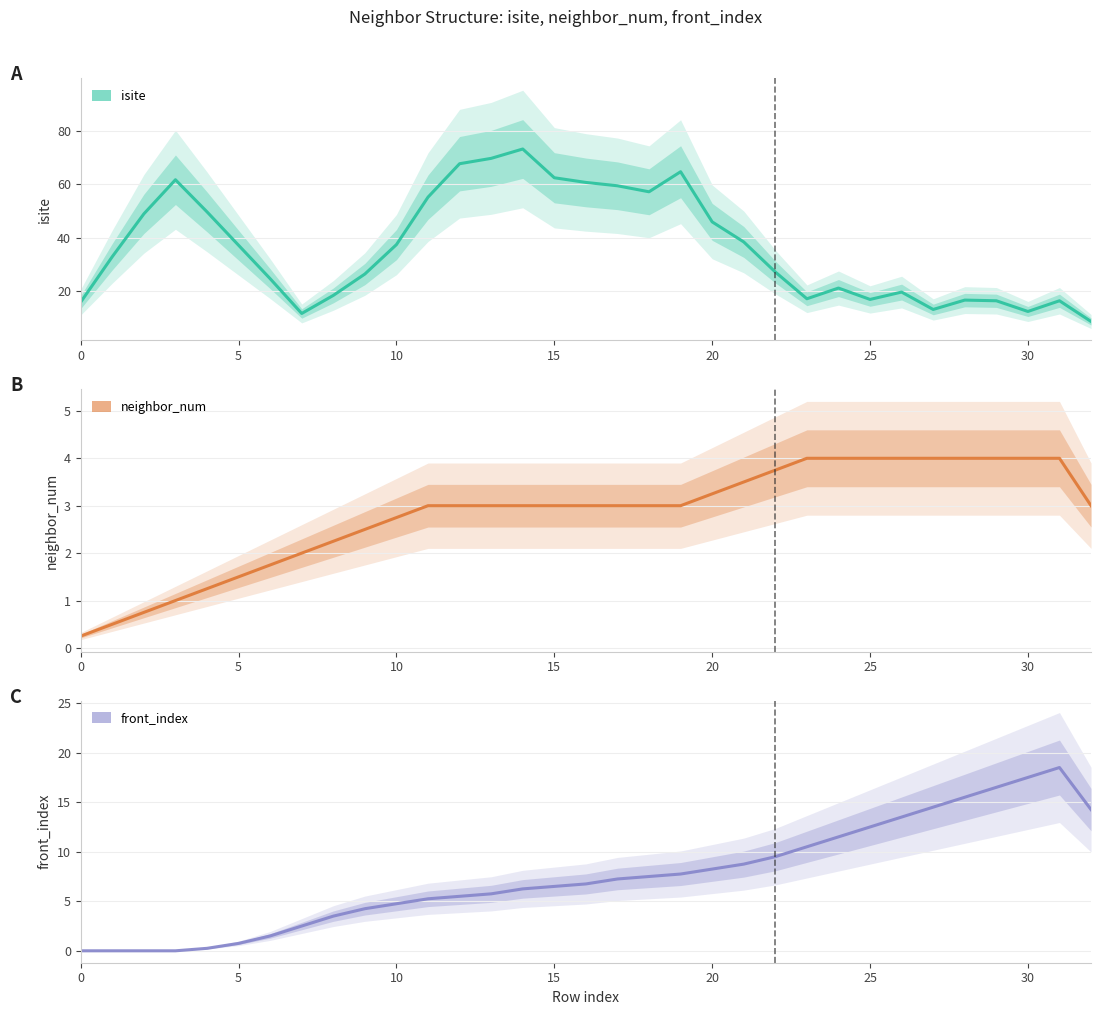

Between which two adjacent categories do isite and neighbor_num first intersect?

20 and 21